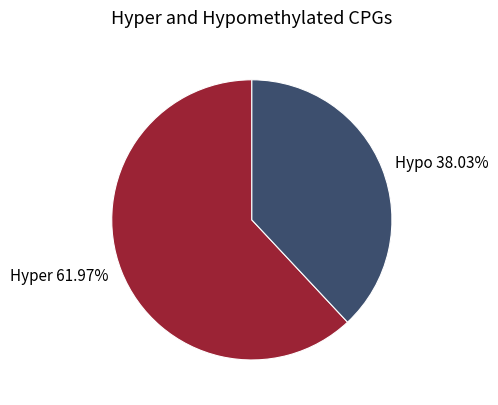

Which has a higher value, Hyper 61.97% or Hypo 38.03%?

Hyper 61.97%